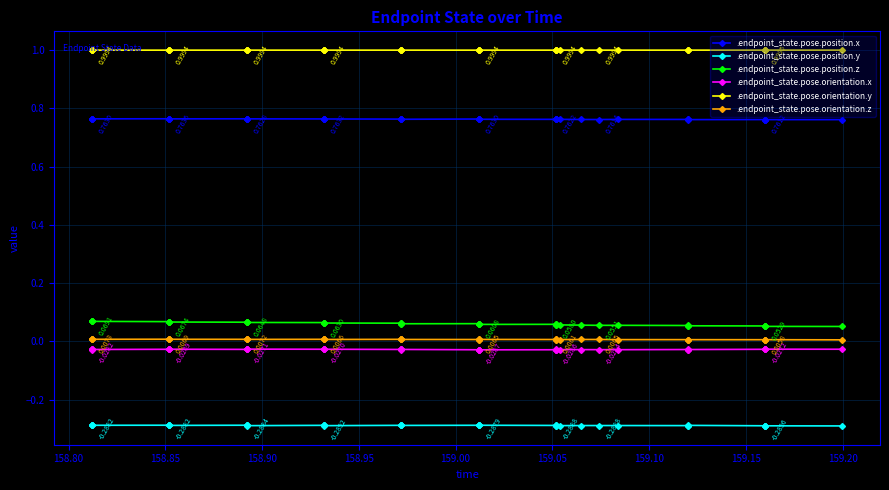

What is the average value of the .endpoint_state.pose.position.y series?

-0.3